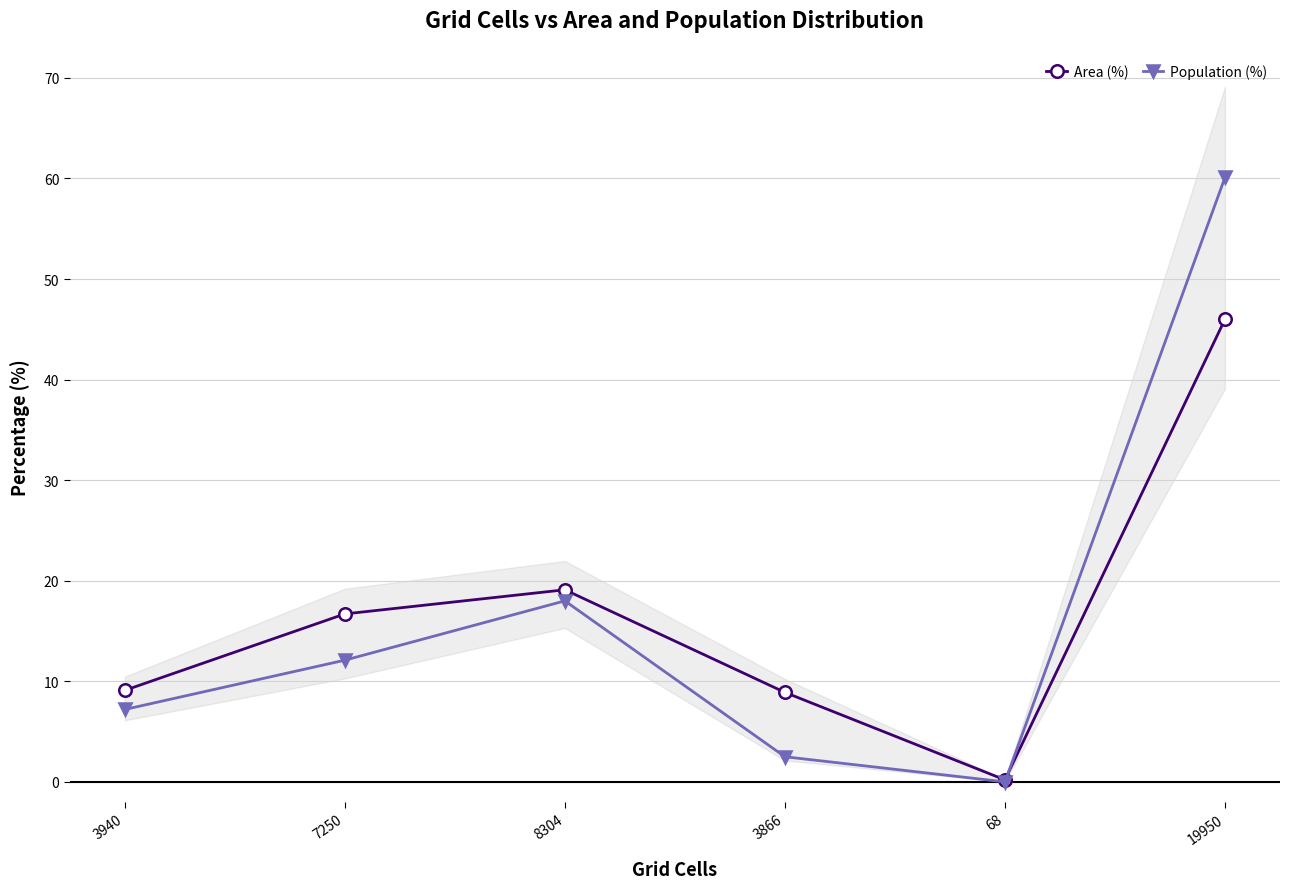

What is the total value across all series at 3866?

11.4